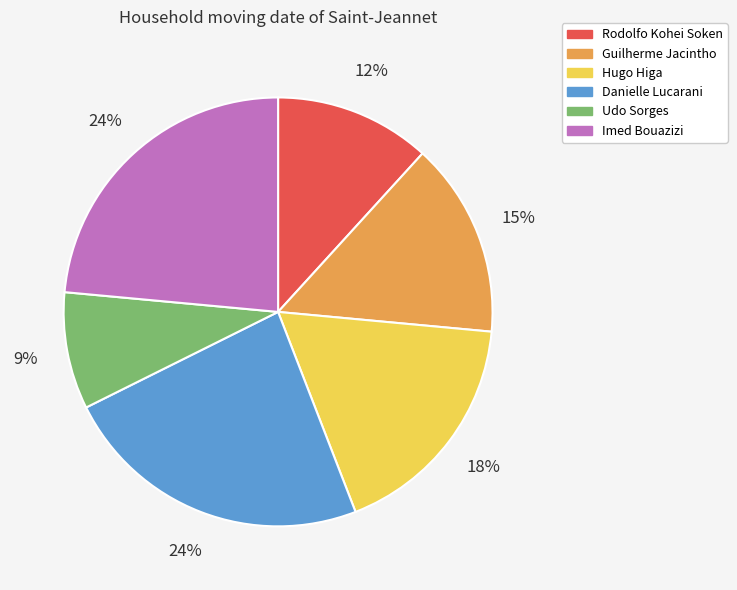

The Danielle Lucarani slice represents 24% of the pie. True or false?

True